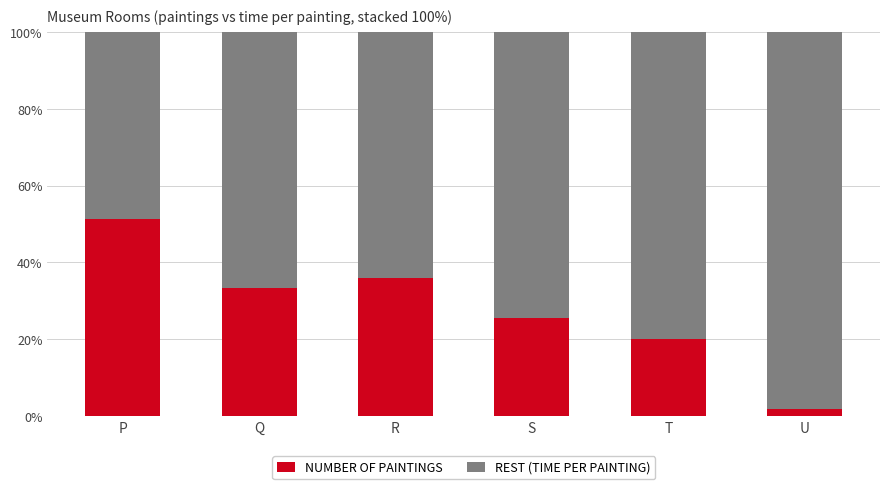

What is the total value across all series at T?

100.0